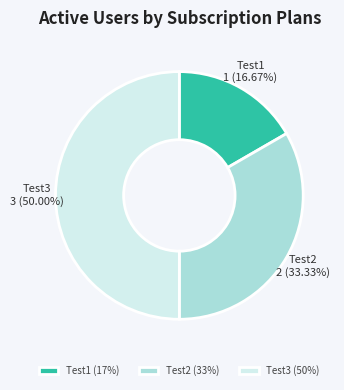

Does Test2 (33%) represent more than half of the total?

No